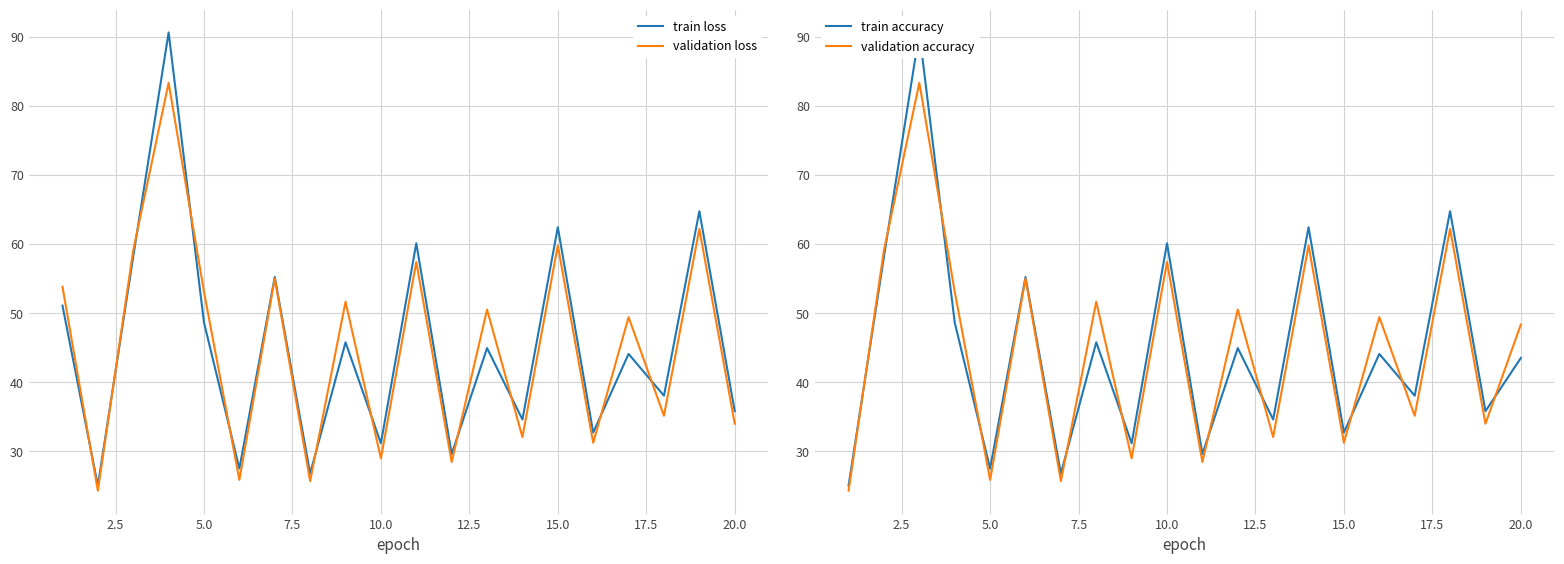

What is the lowest value of the train loss series?

25.0